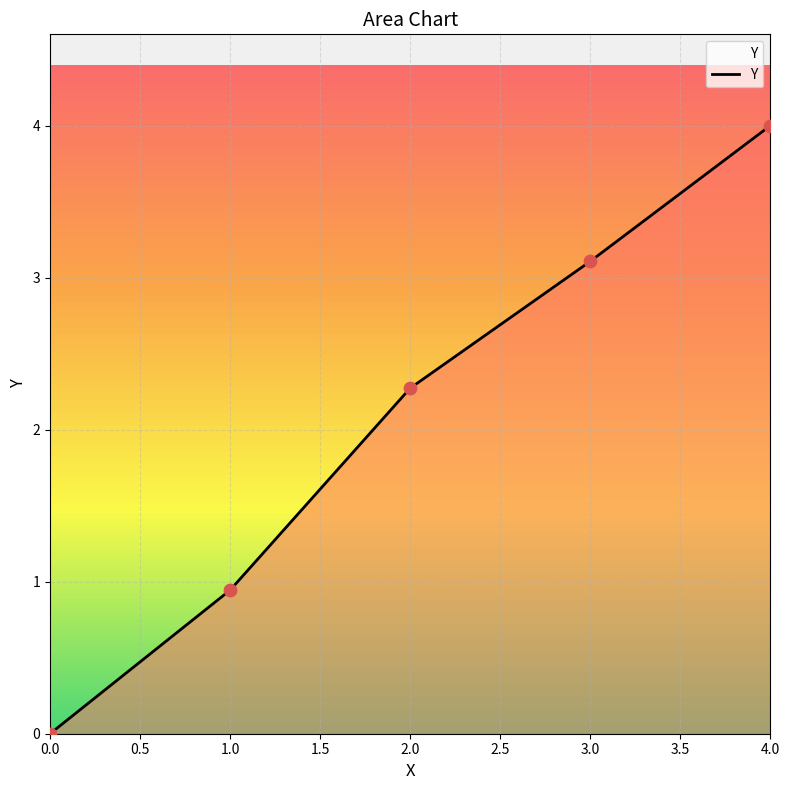

What is the change in value from 0.0 to 4.0?

+4.0